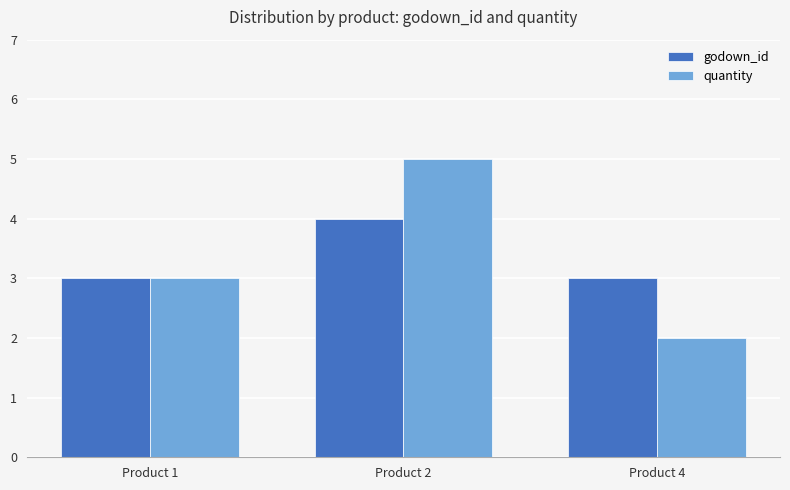

Reading left to right, extract all data points from this chart.

godown_id: 3	4	3
quantity: 3	5	2